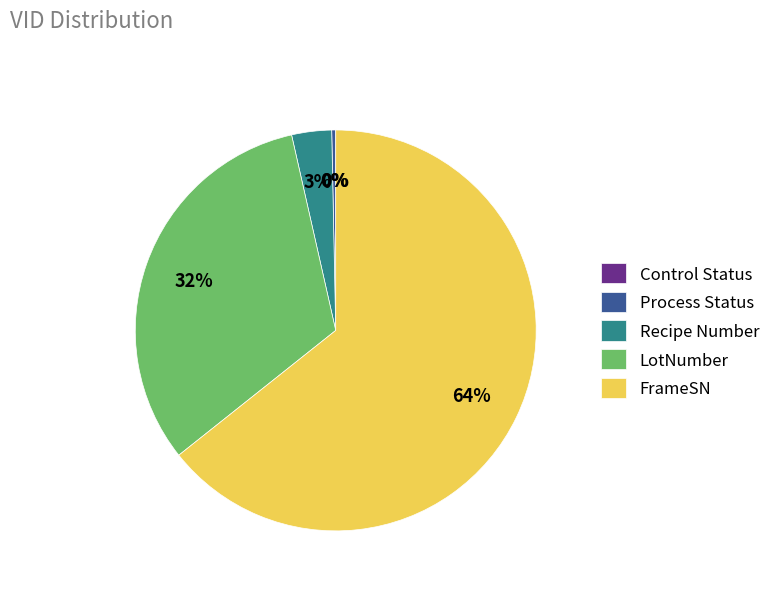

What percentage is the LotNumber slice, to the nearest percent?

32%